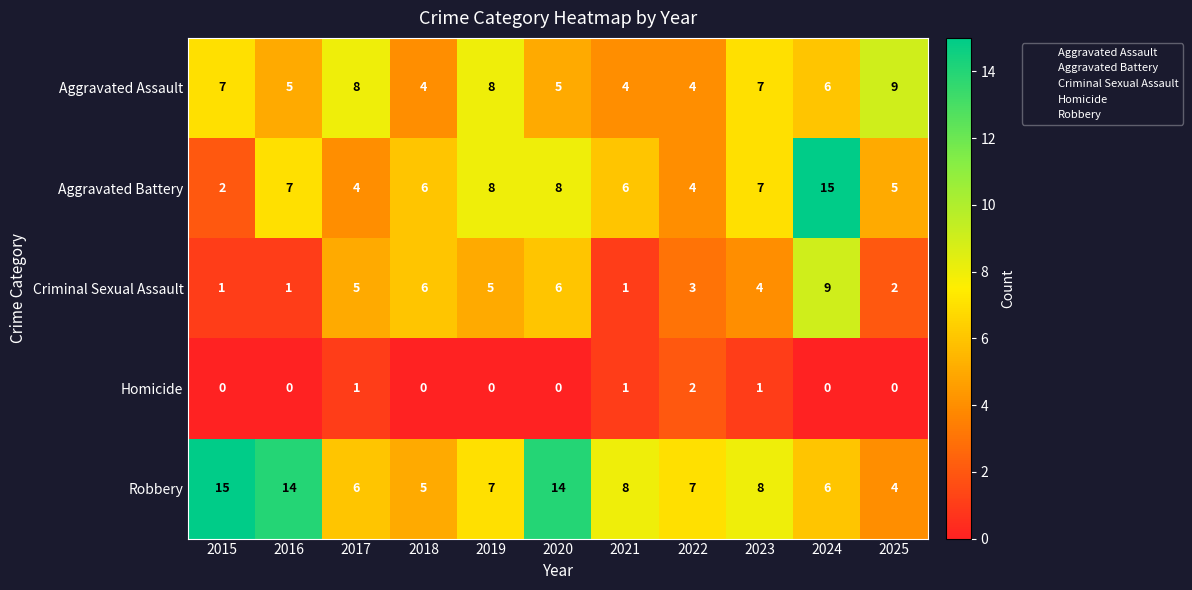

What is the sum of the Criminal Sexual Assault values at 2018 and 2020?

12